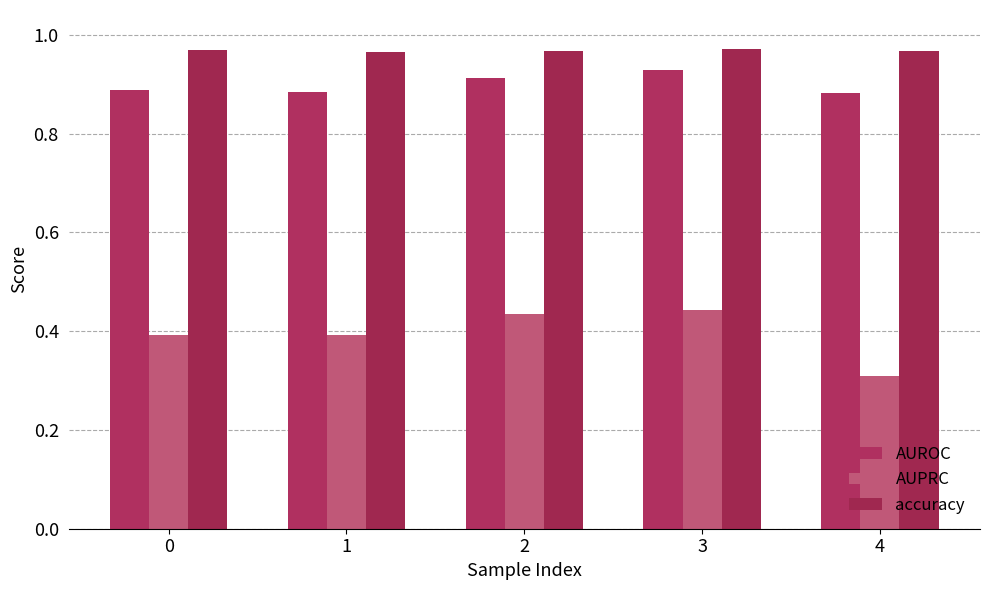

Which series has the widest spread of values?

AUPRC